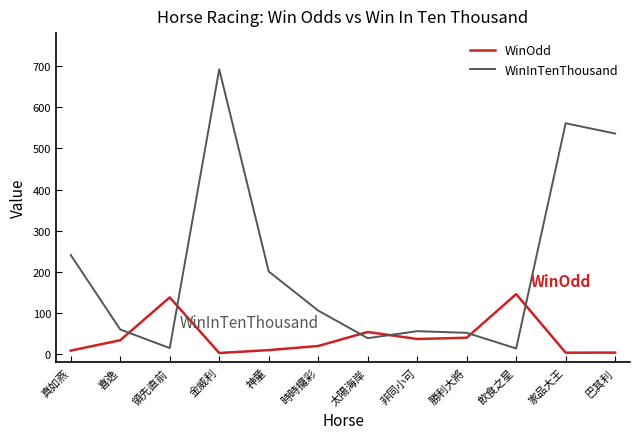

Rank the series by their average value, from highest to lowest.

WinInTenThousand, WinOdd